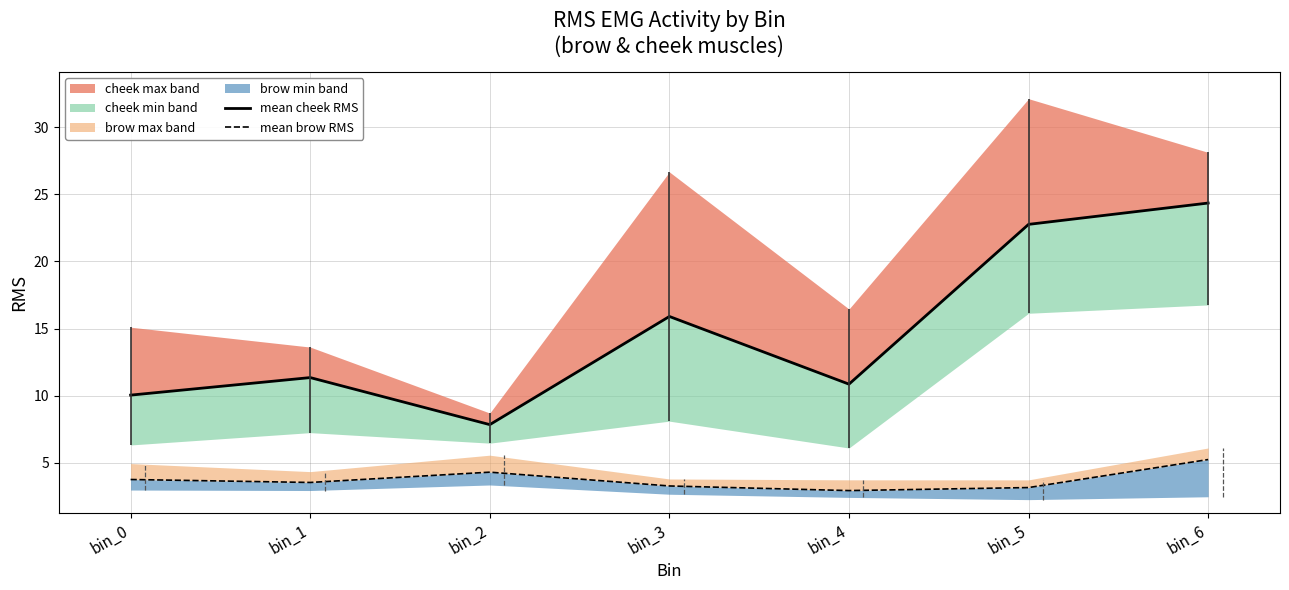

What is the difference between the highest and lowest values at bin_4?

7.9